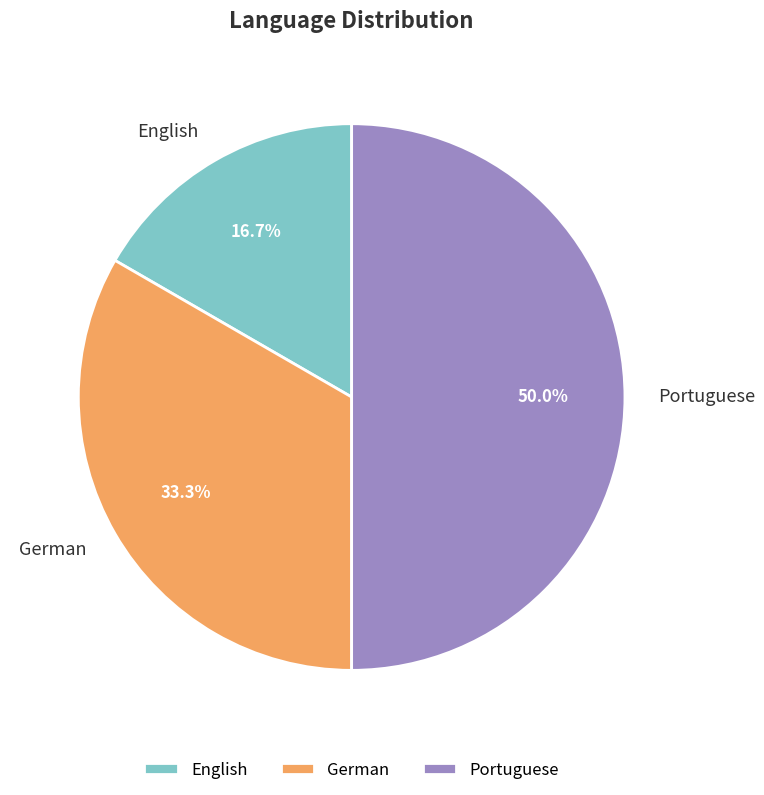

To the nearest percent, what is the combined percentage of German and Portuguese?

83%